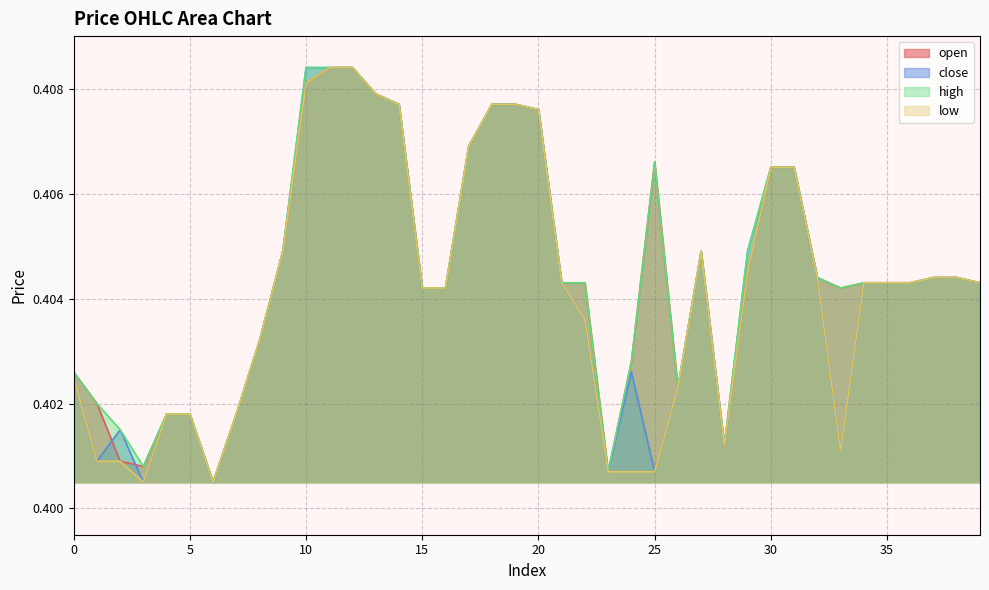

Between 7 and 13, which series saw the biggest shift?

open